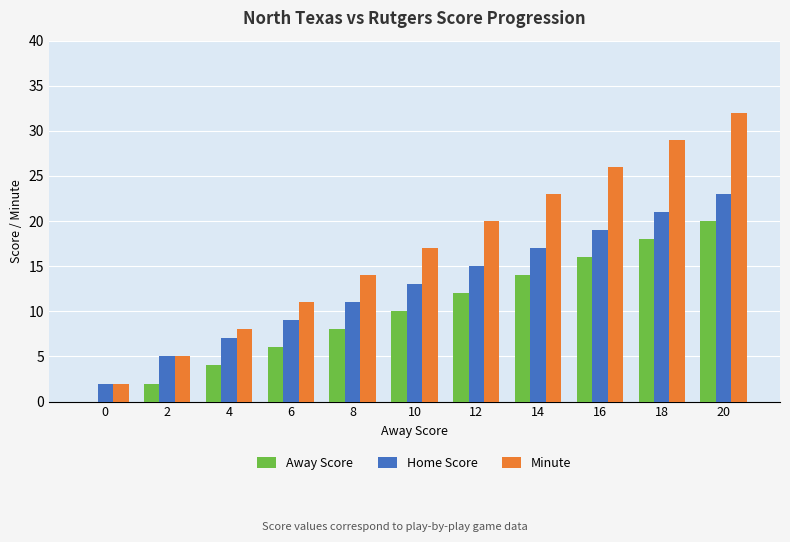

The Minute series shows 14 at 8. True or false?

True